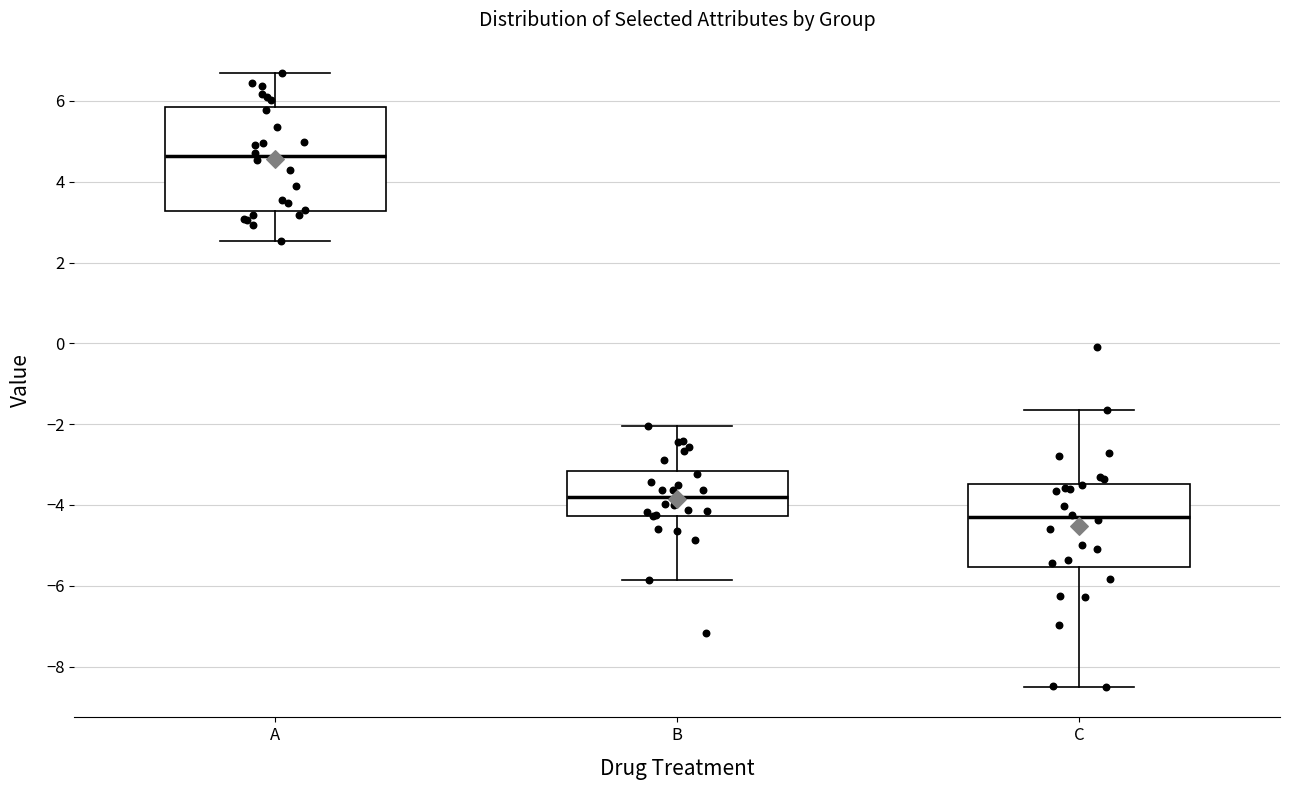

Which box's median line is the highest?

A